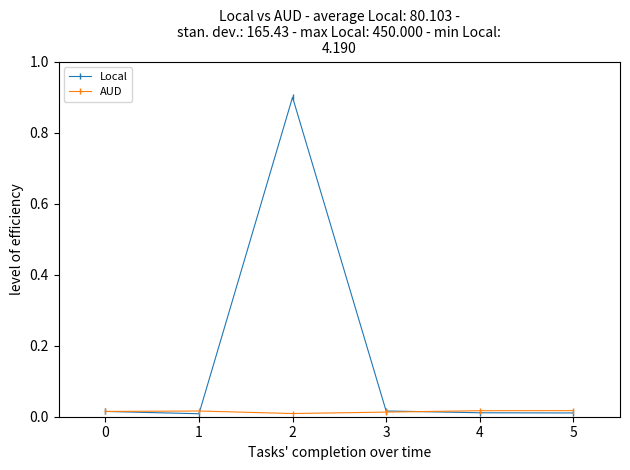

Which series has the widest spread of values?

Local